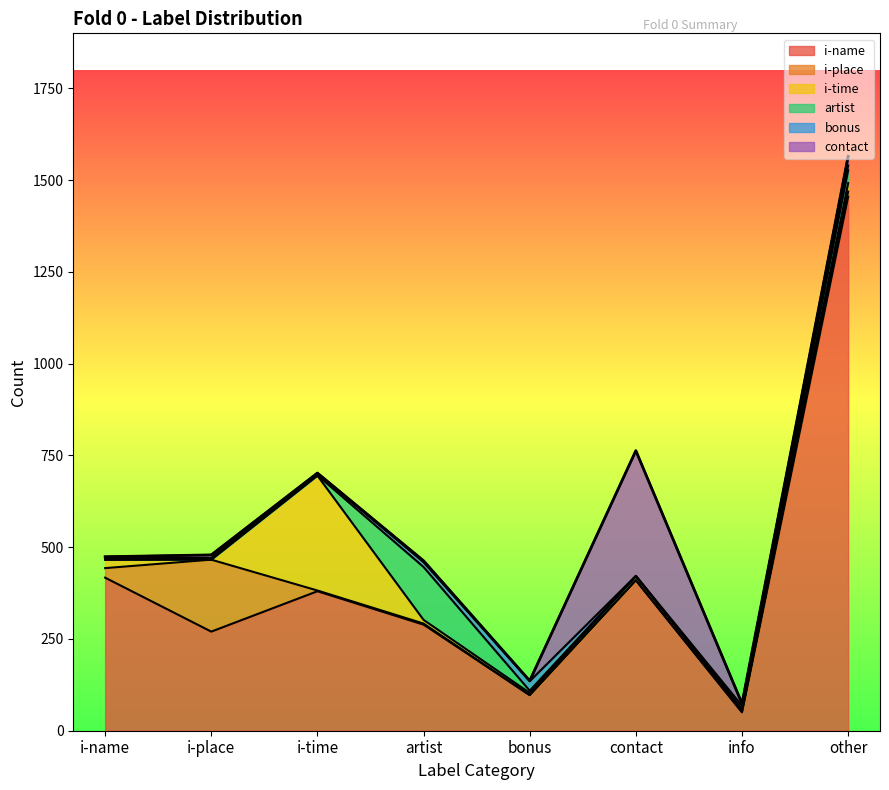

At which label does bonus first exceed 9?

artist